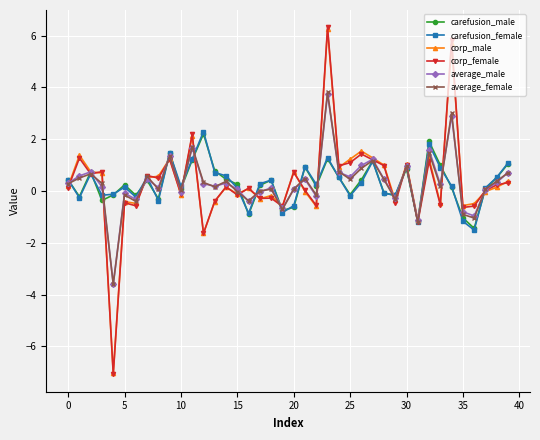

In average_male, how many points are lower than both neighbors (excluding endpoints)?

13